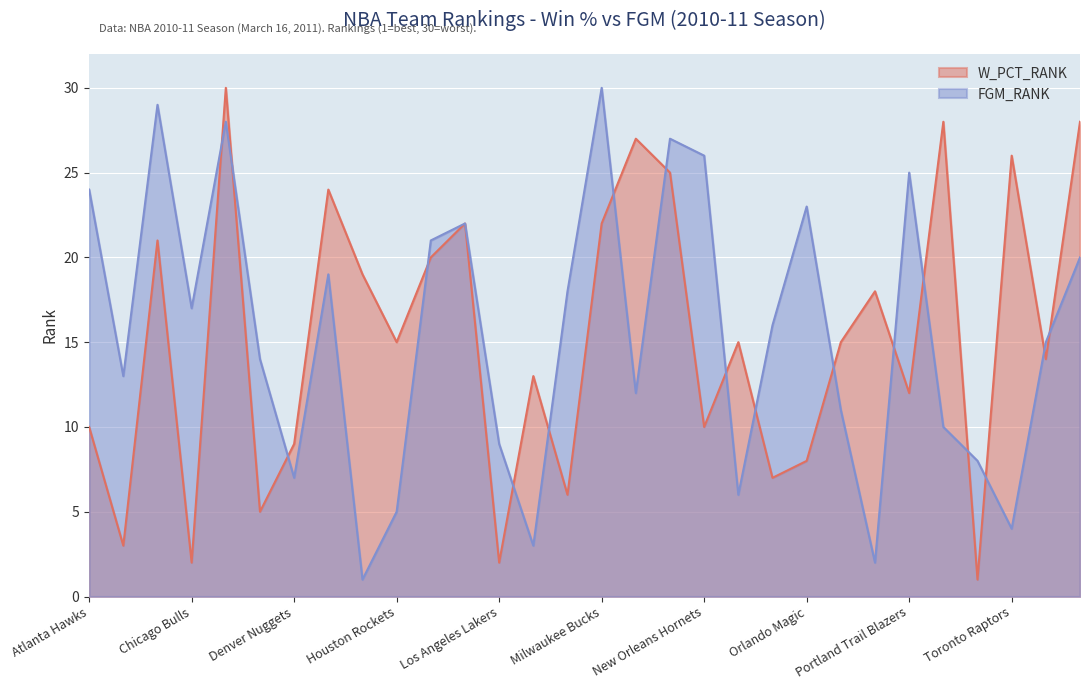

The W_PCT_RANK series shows 26 at Toronto Raptors. True or false?

True